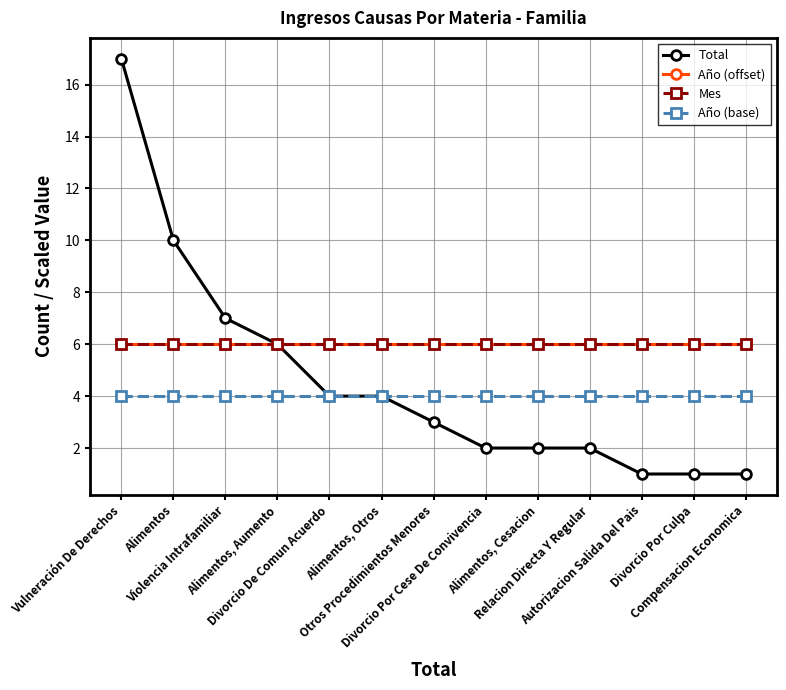

Does the chart have visible grid lines?

Yes